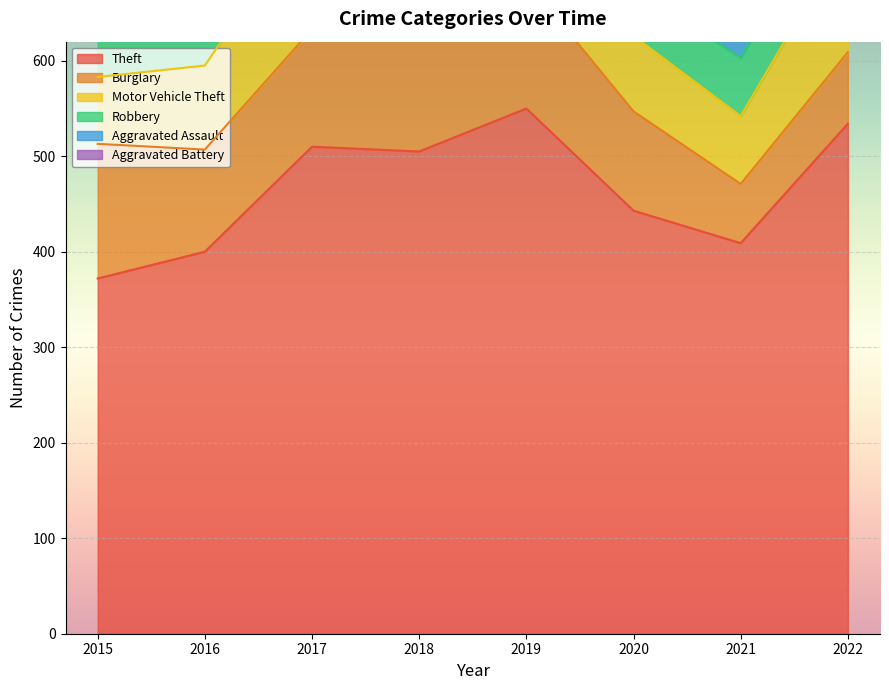

Read the Robbery value at 2016.

81